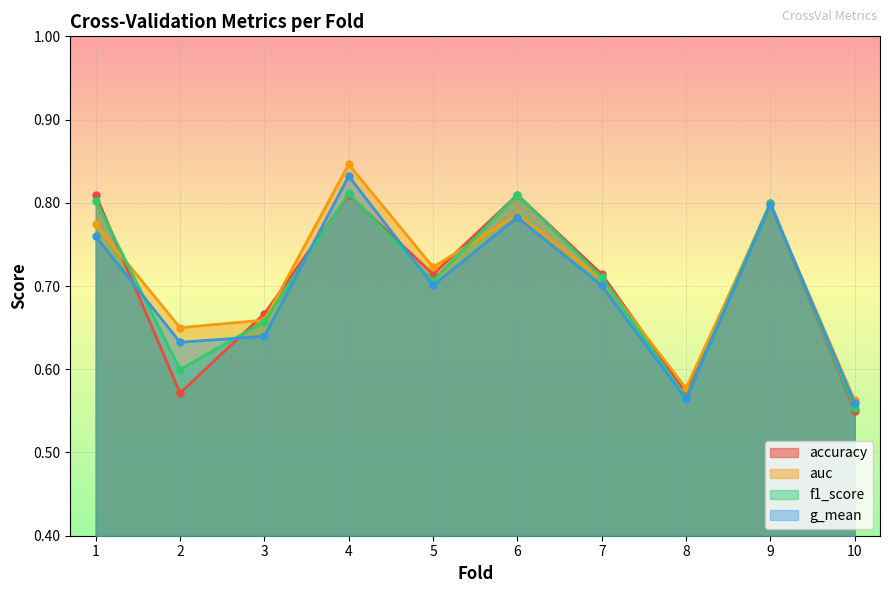

Between 7 and 8, which series saw the biggest shift?

f1_score